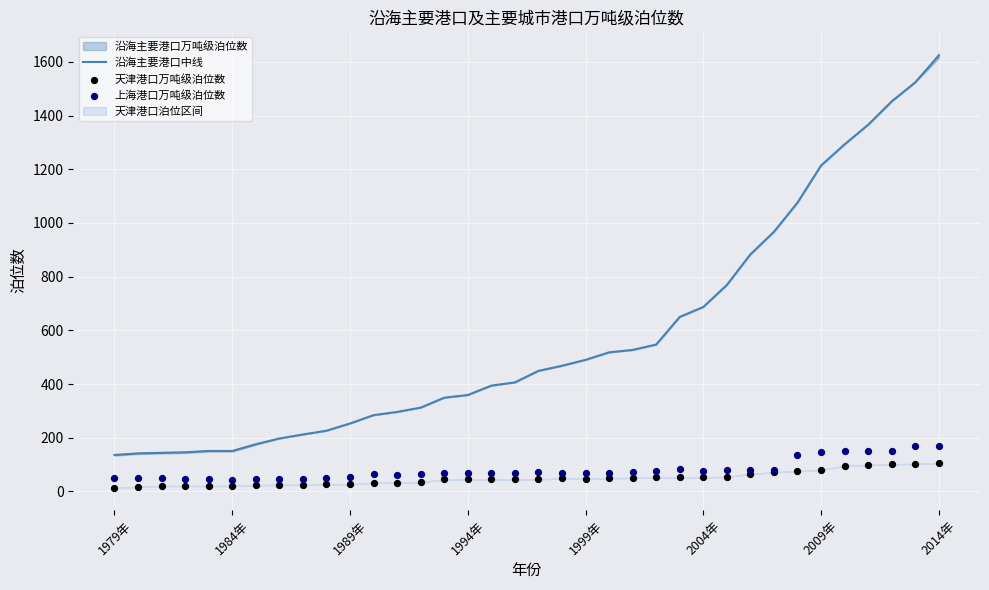

Which series has the largest total across all categories?

沿海主要港口中线